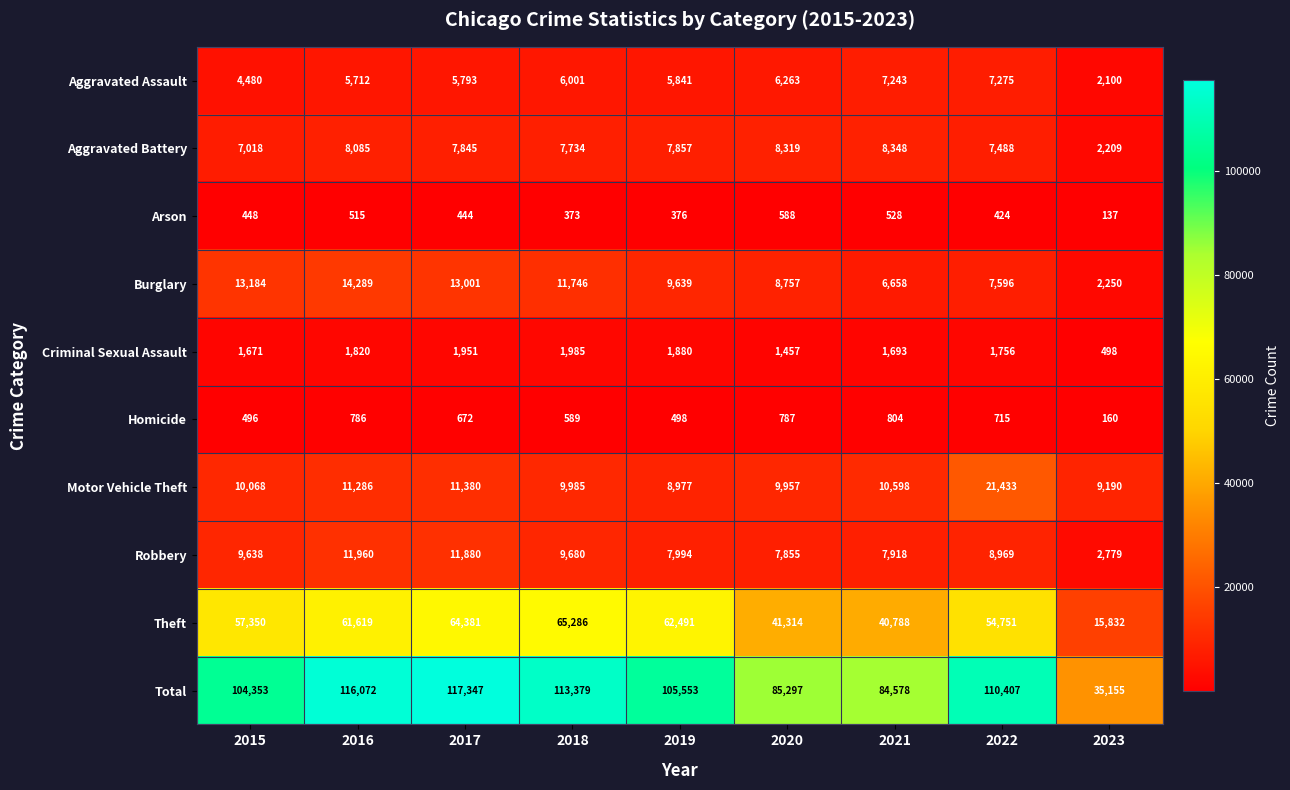

At 2018, list the series in order from smallest to largest.

Arson, Homicide, Criminal Sexual Assault, Aggravated Assault, Aggravated Battery, Robbery, Motor Vehicle Theft, Burglary, Theft, Total